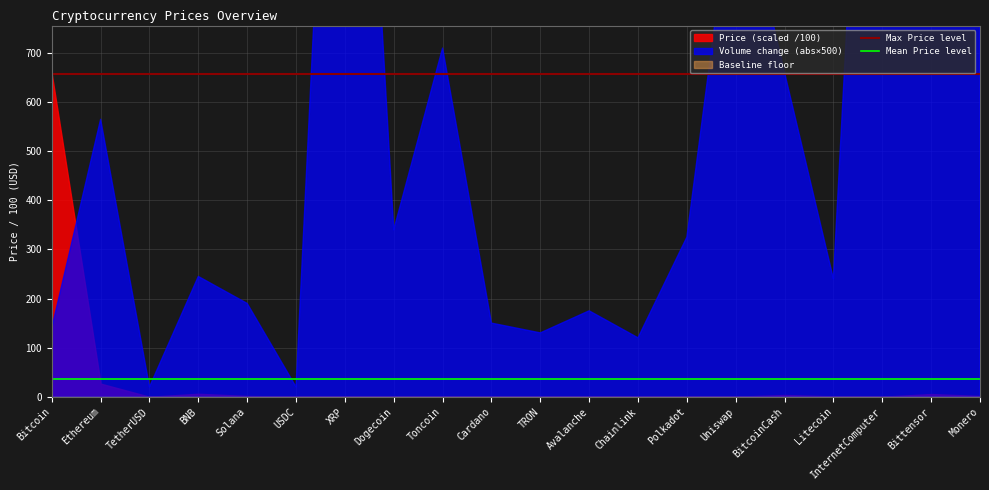

At which label is Max Price level closest to 657?

Bitcoin